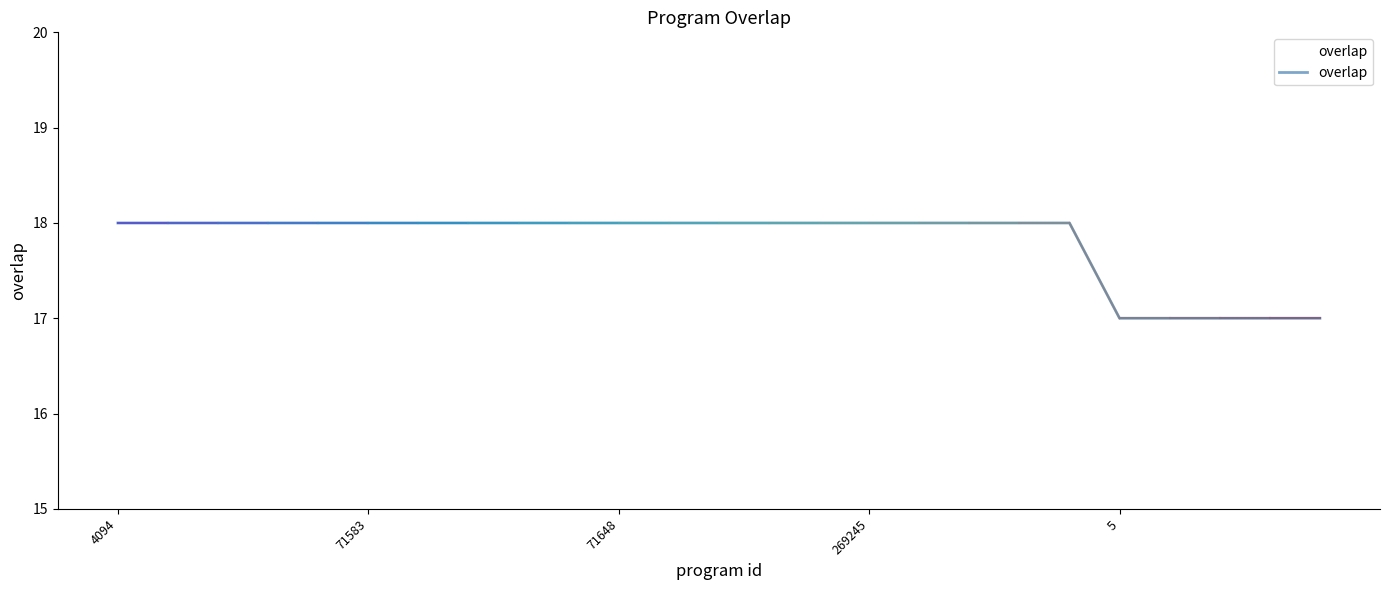

What is the change in value from 19 to 21?

-1